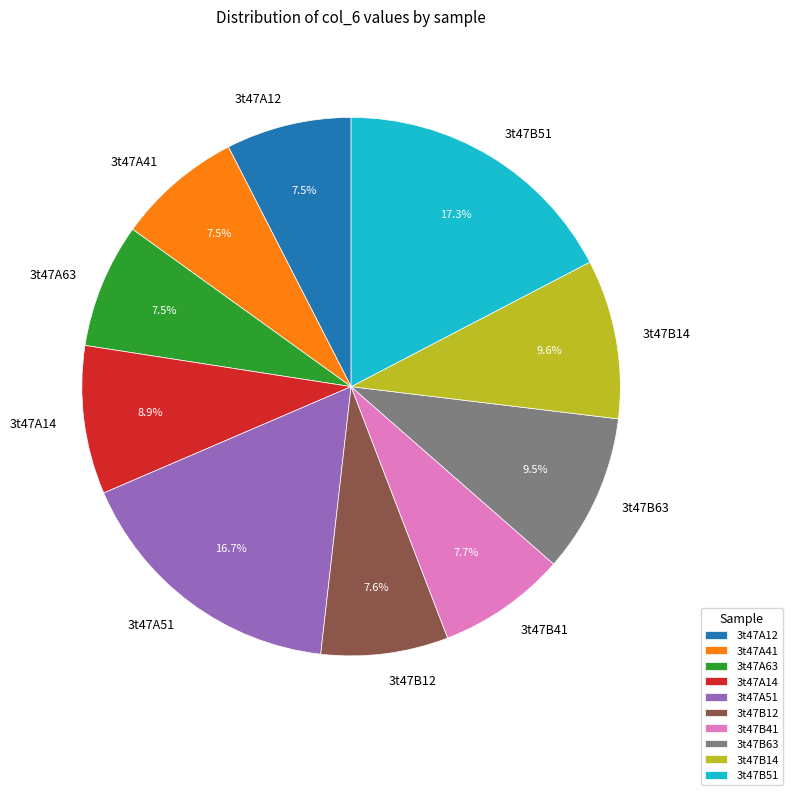

What is the ratio of the value at 3t47A14 to the value at 3t47A41?

1.2